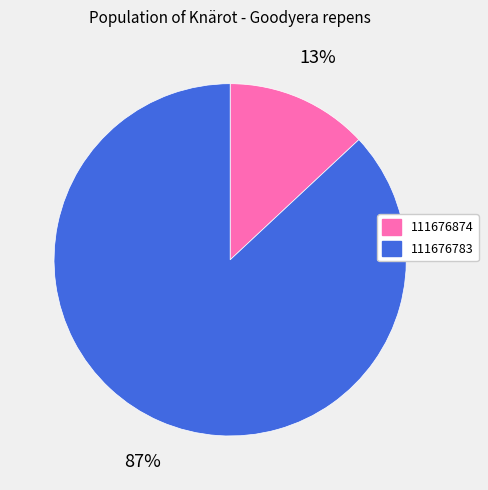

True or false: 111676874 accounts for 26% of the total.

False